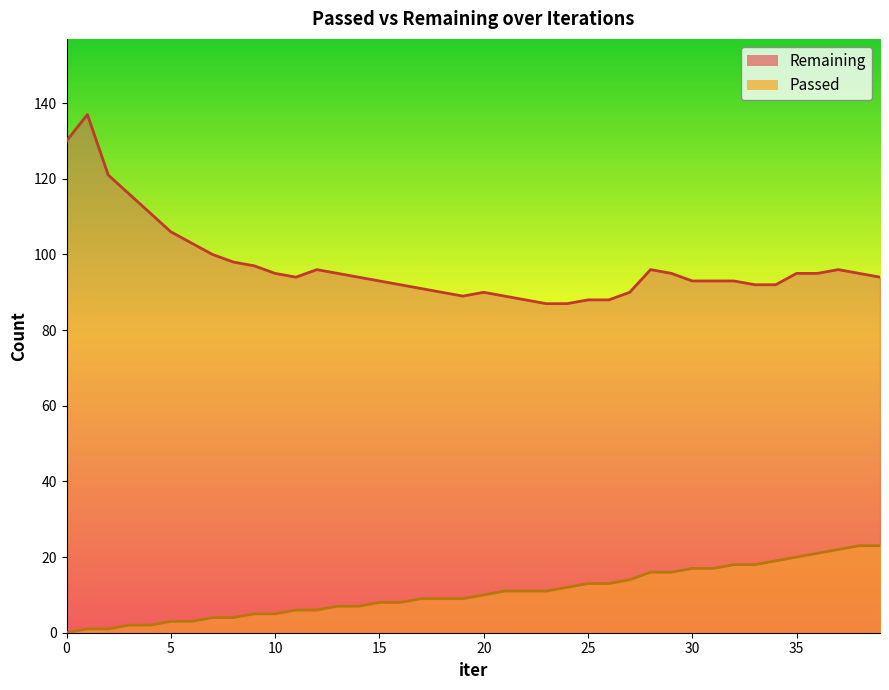

True or false: Passed and Remaining intersect in this chart.

False